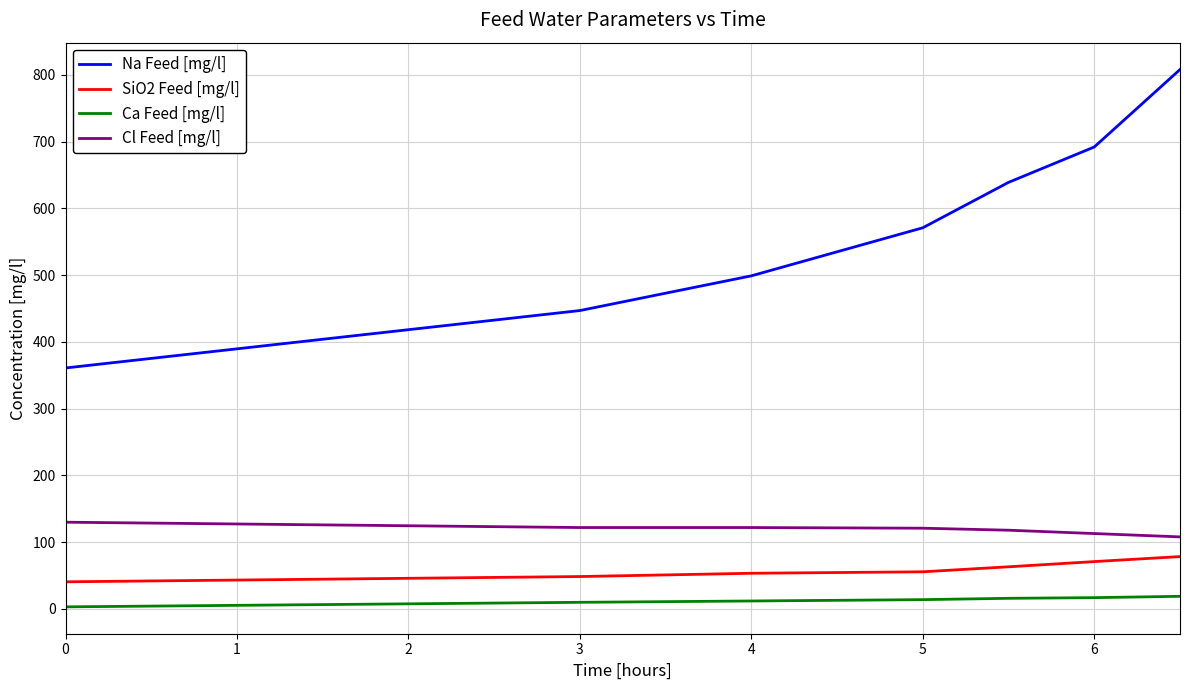

True or false: Cl Feed [mg/l] and SiO2 Feed [mg/l] cross at least once.

False